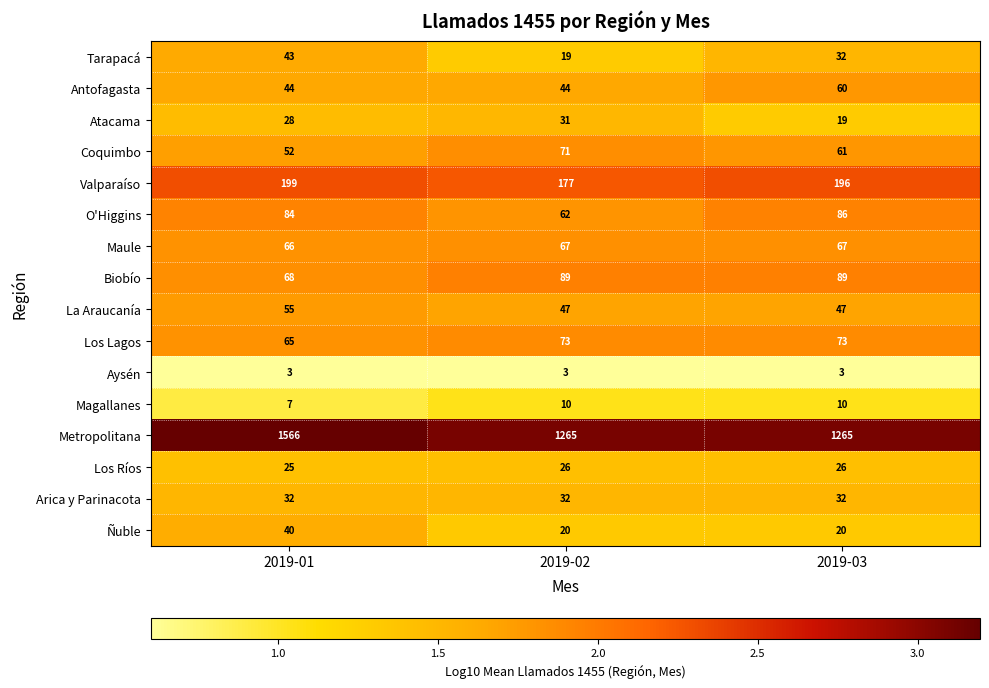

What is the difference between the maximum and minimum values in the O'Higgins series?

24